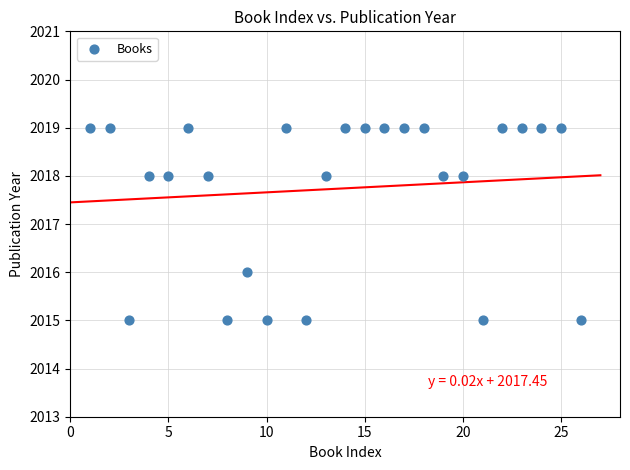

What is the range of X values (max minus min)?

25